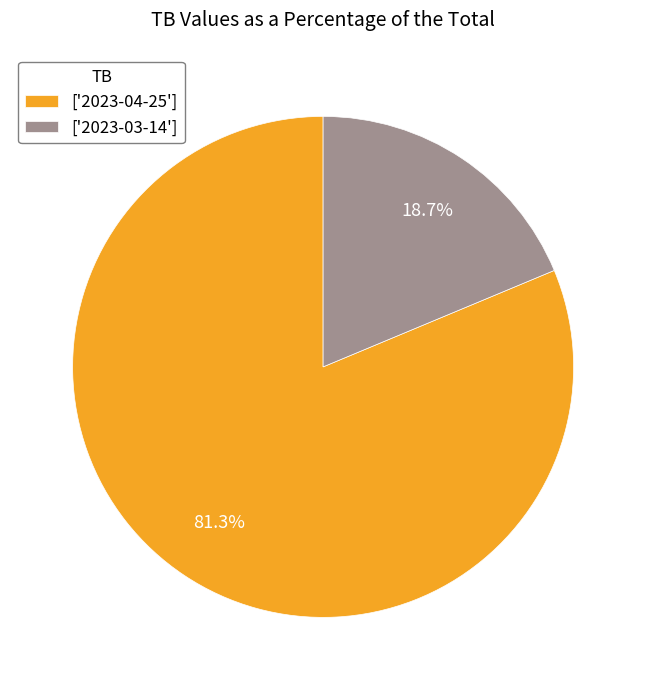

What is the smallest slice in the pie chart?

['2023-03-14']